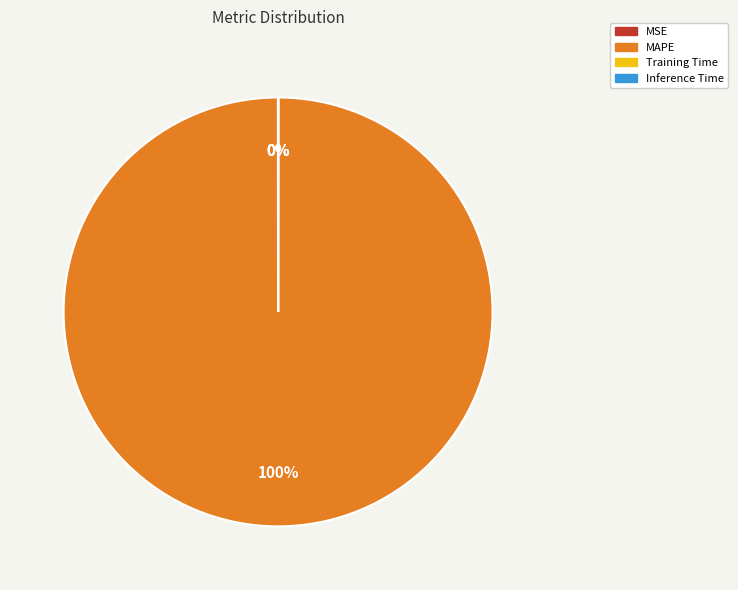

Which slice represents more than half of the pie?

MAPE